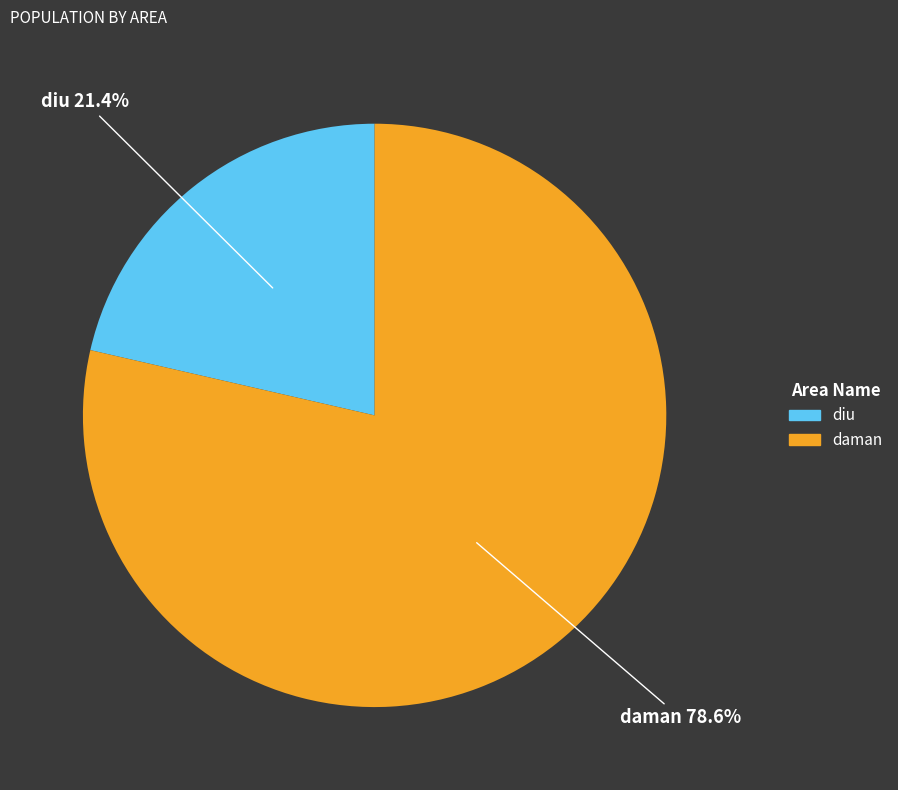

True or false: diu accounts for 32% of the total.

False